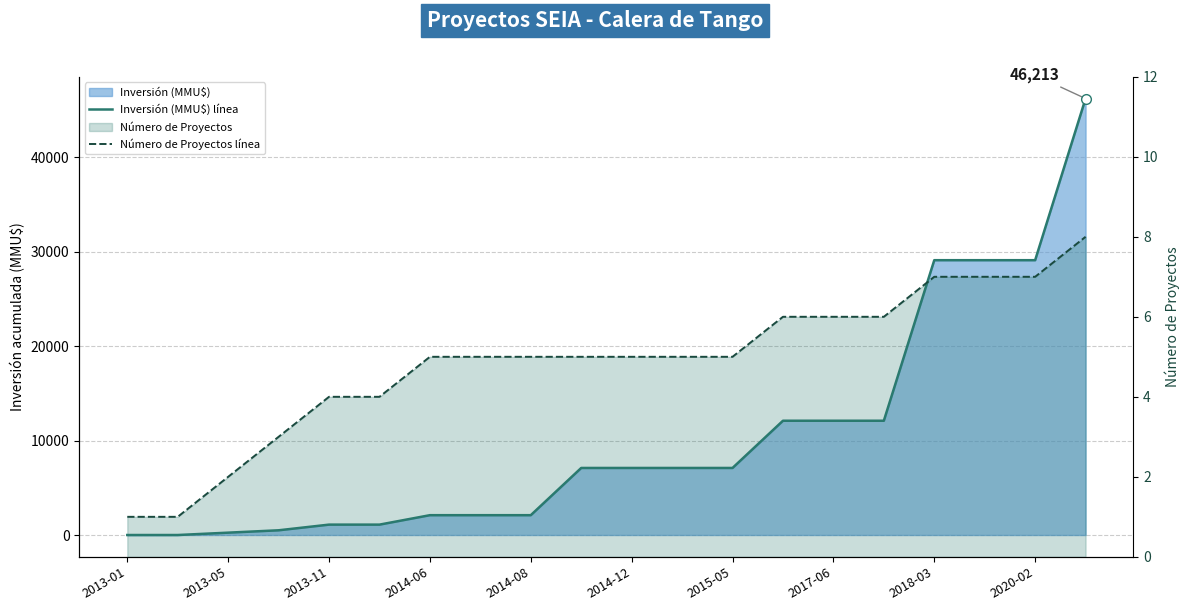

Does the chart have visible grid lines?

Yes